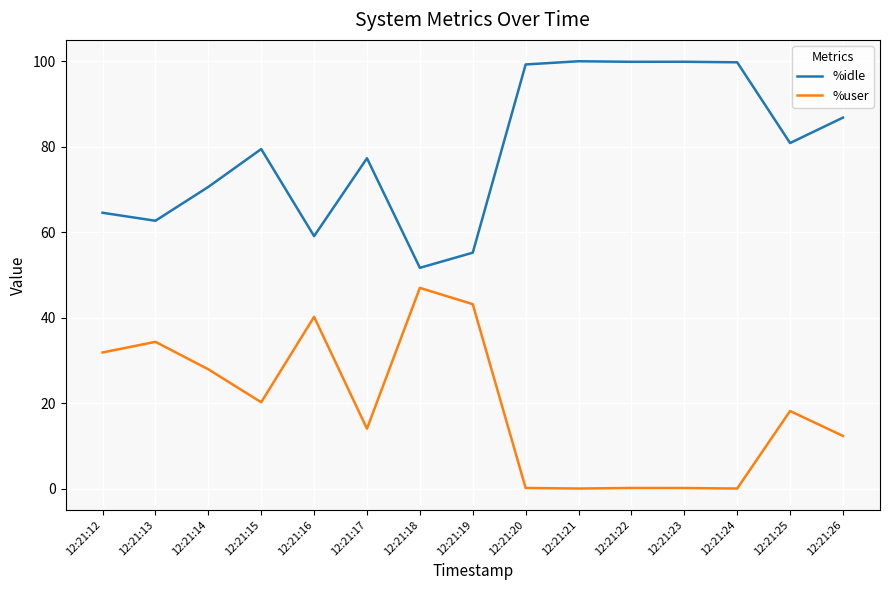

What are all the series names shown in the legend?

%idle, %user